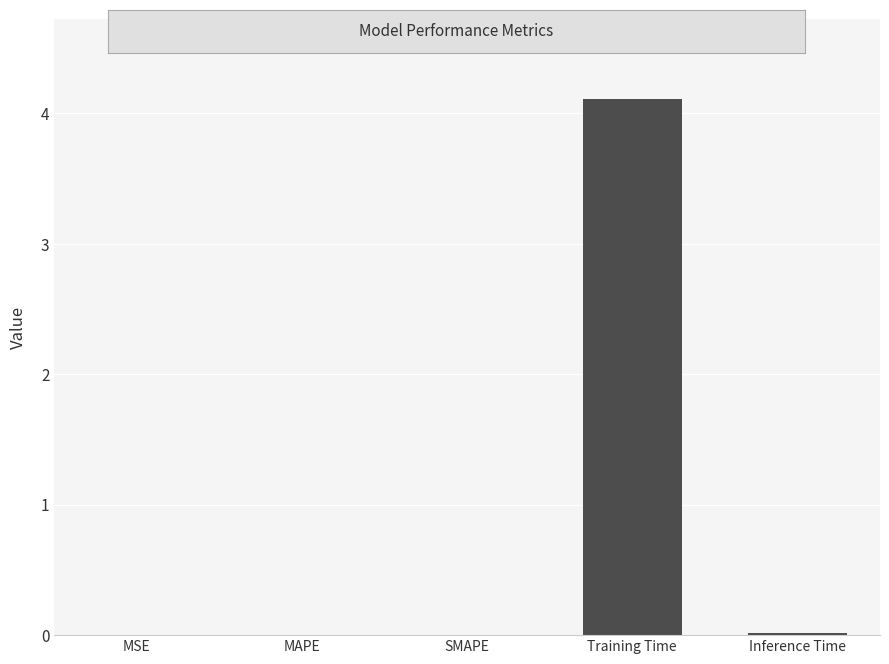

What is the maximum value shown in the chart?

4.1